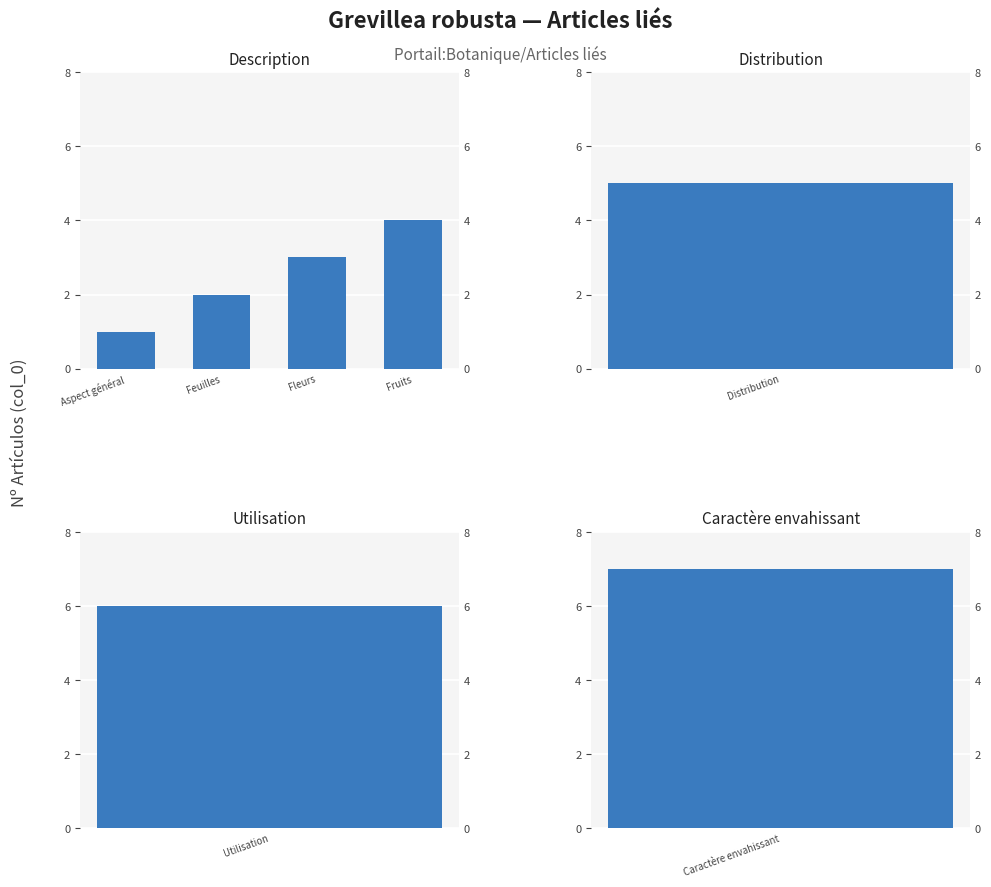

List the labels in order of value, smallest first.

Aspect général, Feuilles, Fleurs, Fruits